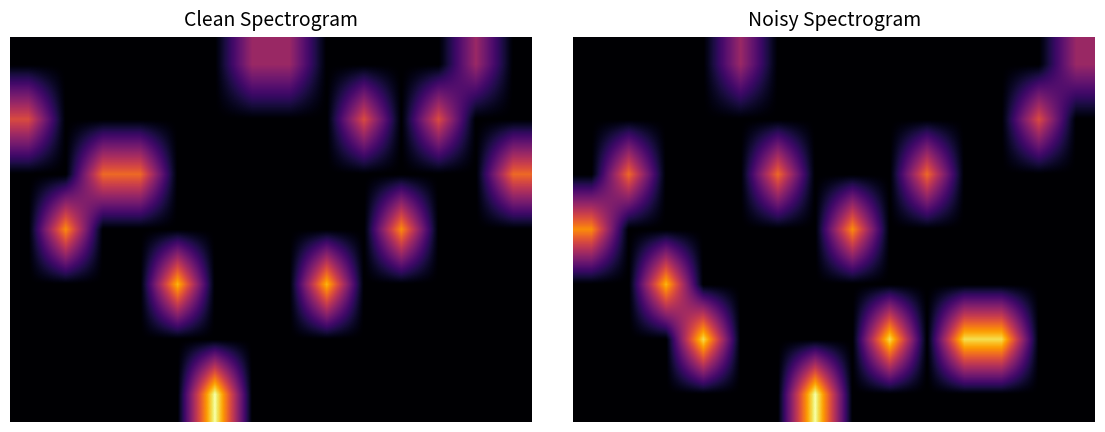

What is the difference between the highest and lowest values at 1?

8